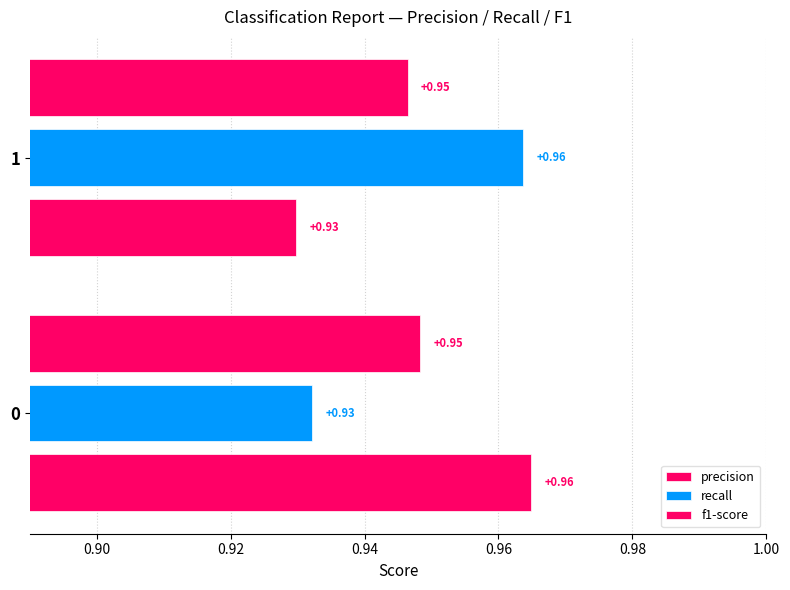

What is the sum of all recall values?

1.9